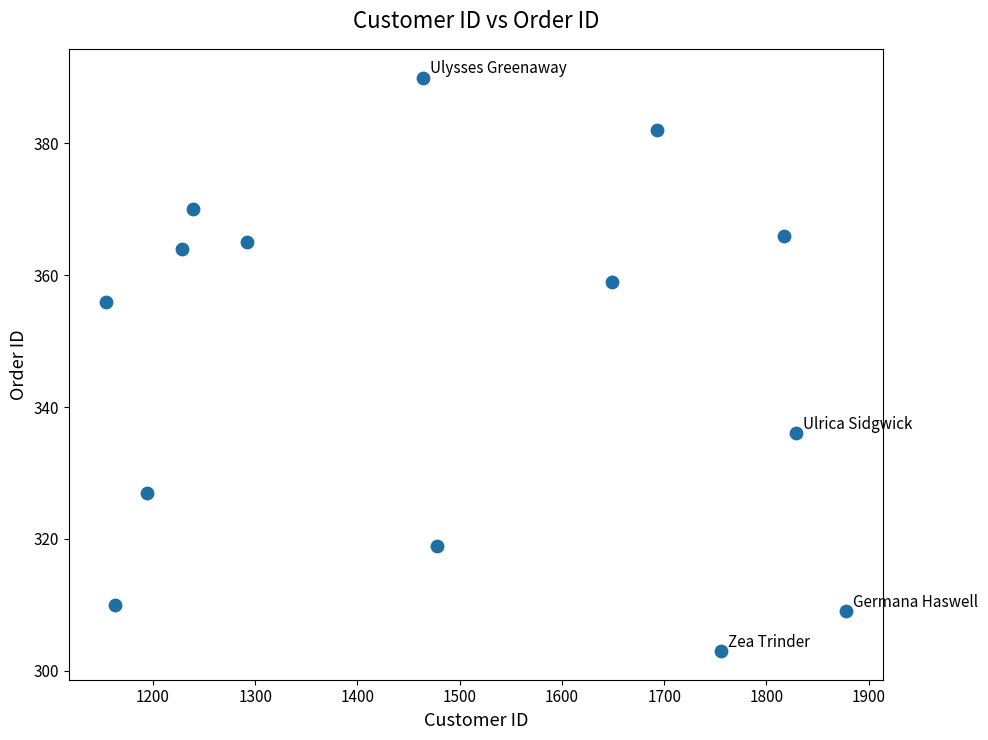

What is the range of X values (max minus min)?

724